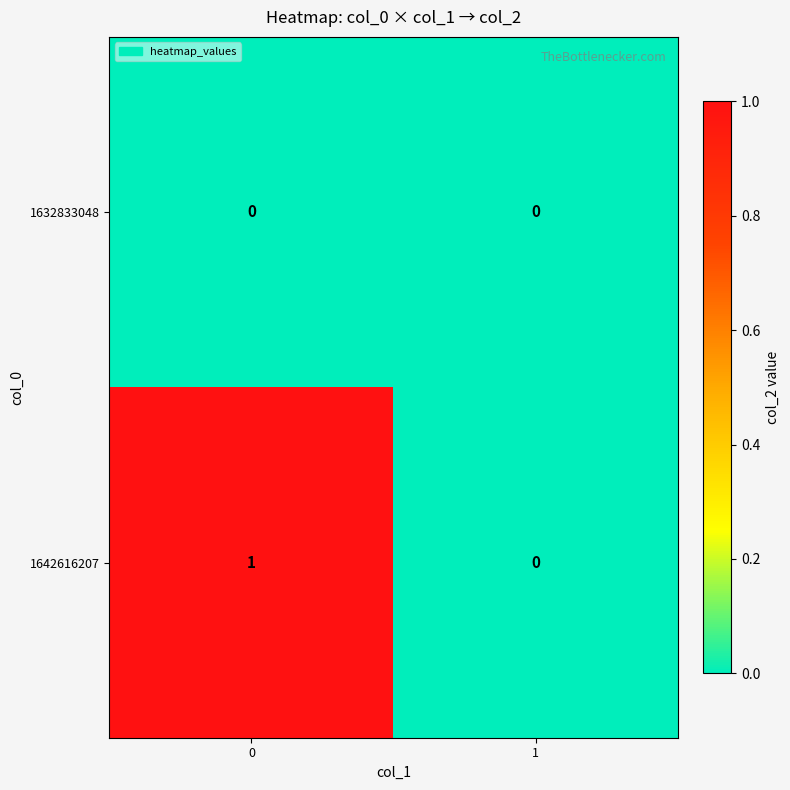

Which series has the largest total across all categories?

1642616207